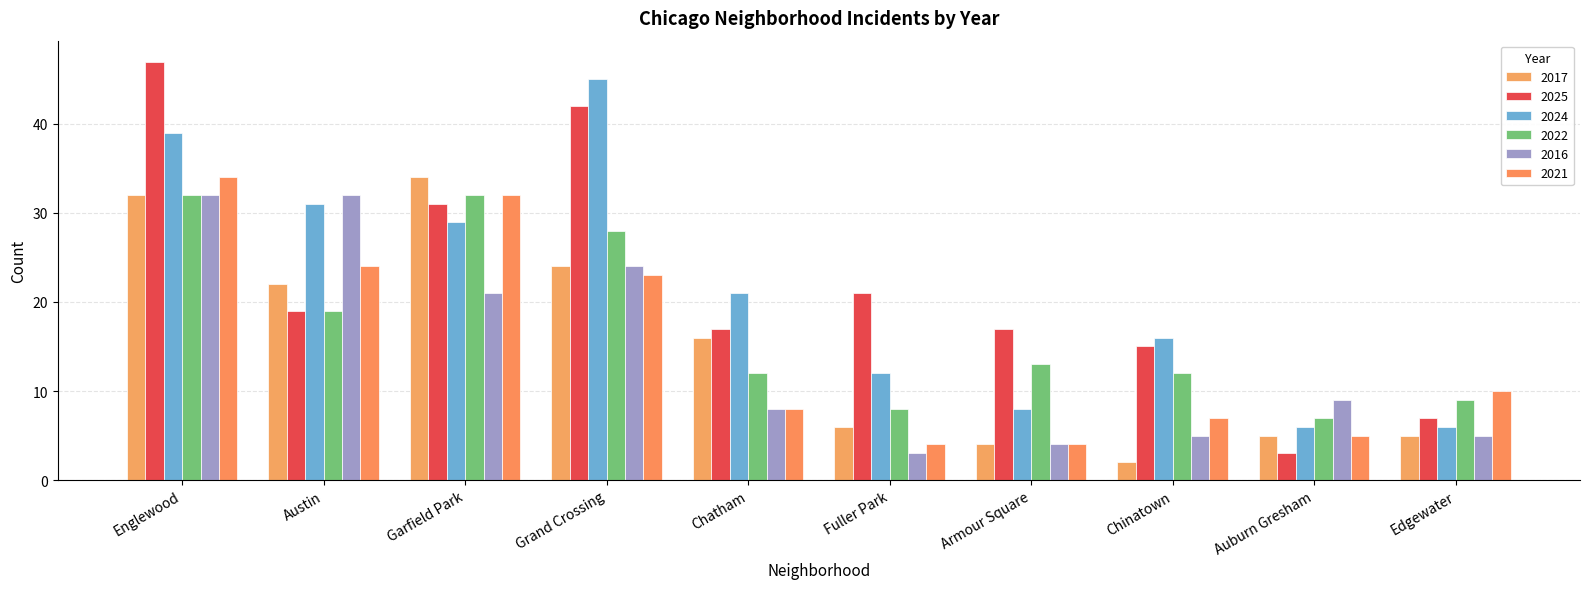

Is the value of 2016 at Chinatown greater than the value of 2017 at Chinatown?

Yes